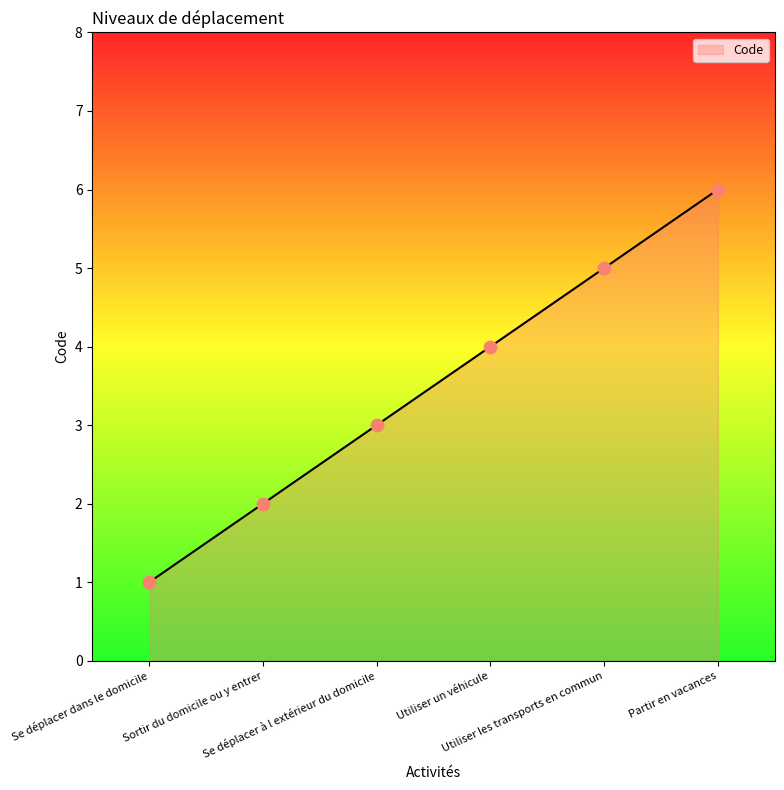

What is the change in value from Se déplacer dans le domicile to Partir en vacances?

+5